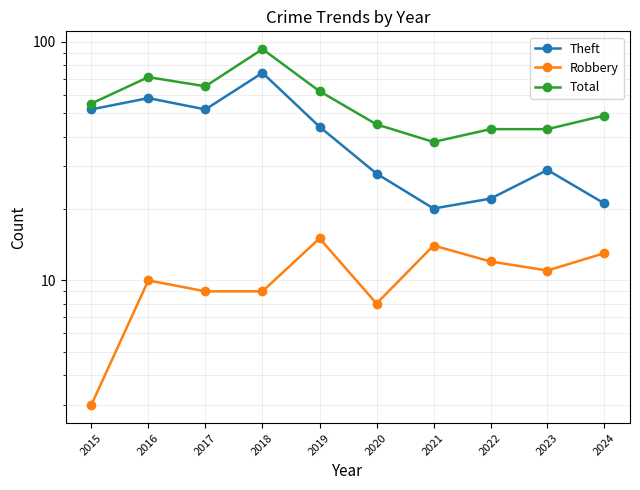

At which label does Total first exceed 55?

2016